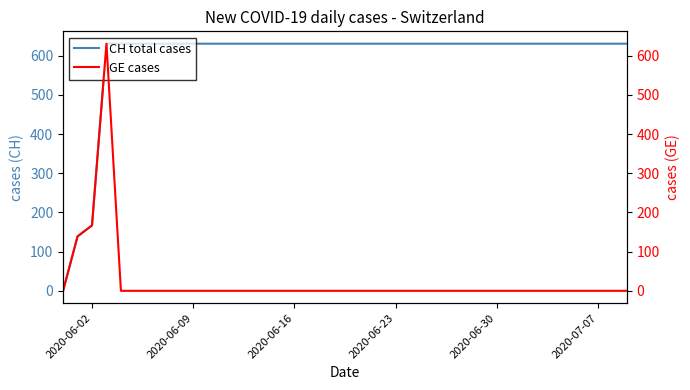

At how many categories does at least one series exceed 476?

37